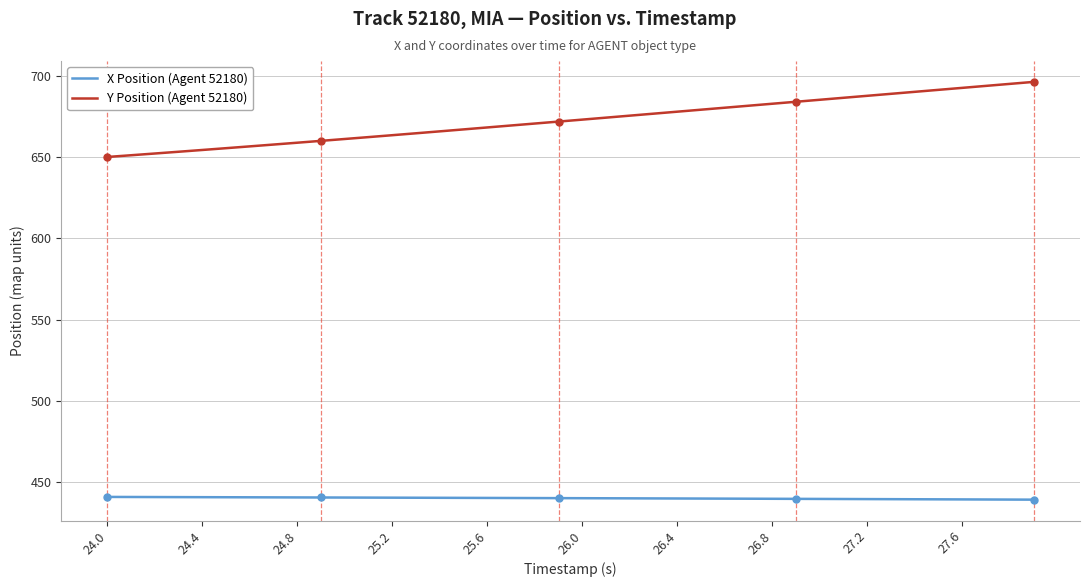

Which series has the widest spread of values?

Y Position (Agent 52180)